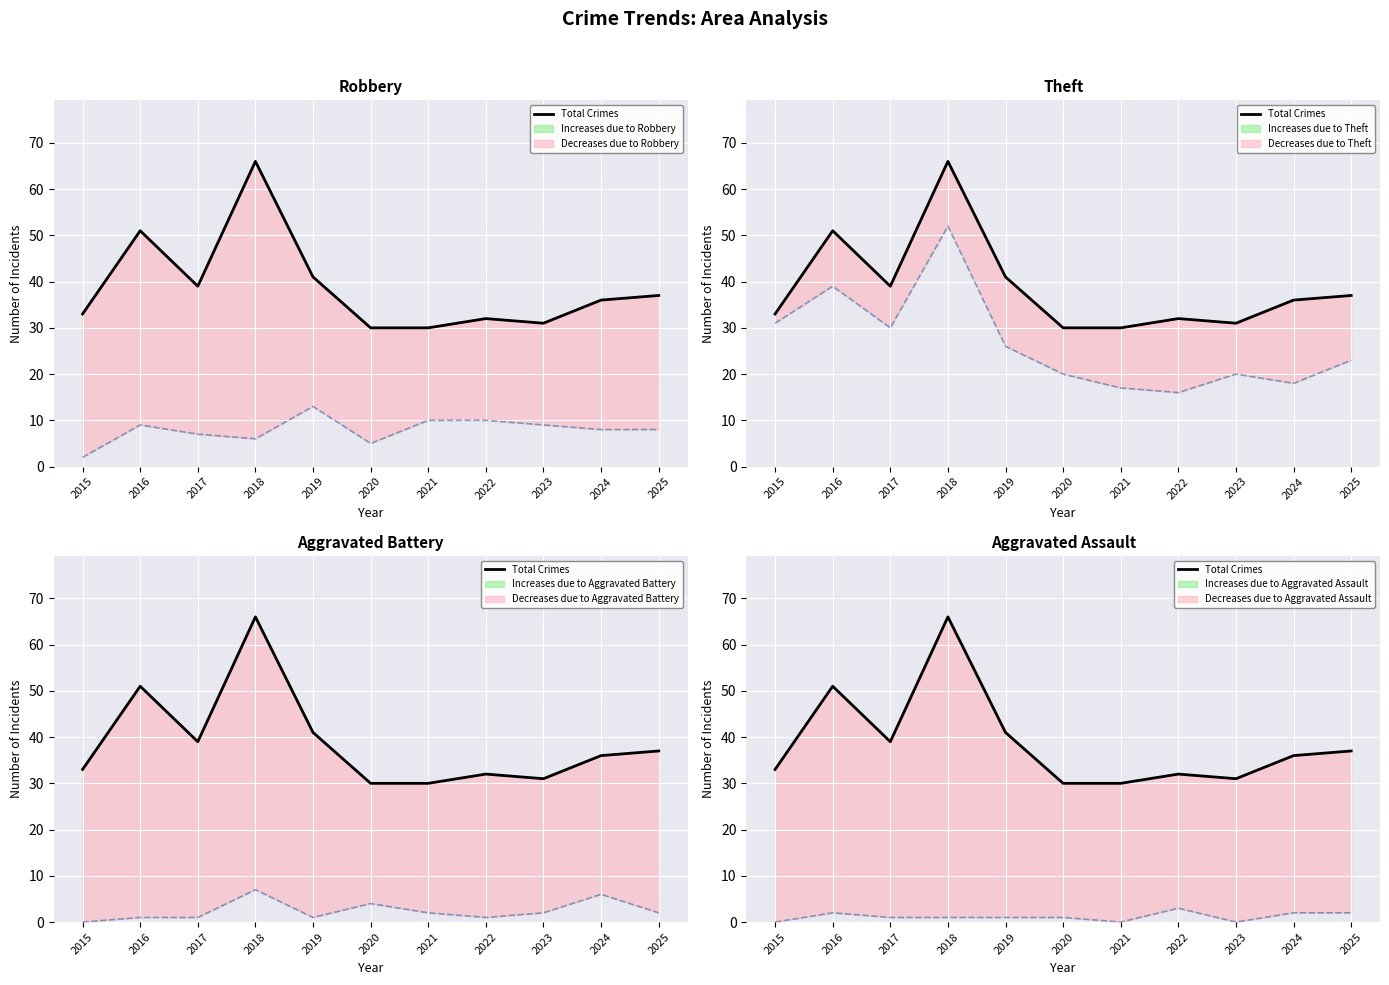

Rank the categories by value from lowest to highest.

2020, 2021, 2023, 2022, 2015, 2024, 2025, 2017, 2019, 2016, 2018